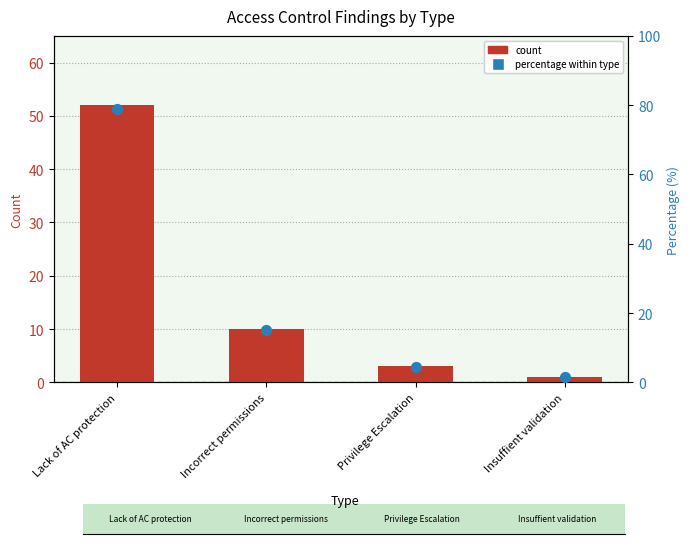

At how many categories does at least one series exceed 74?

1